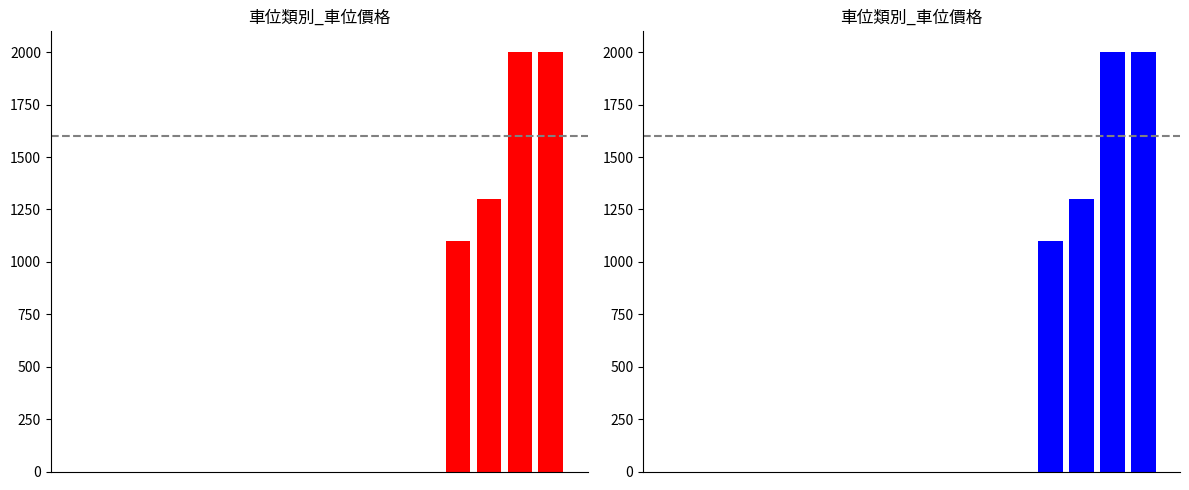

Count the number of values greater than 0.

4